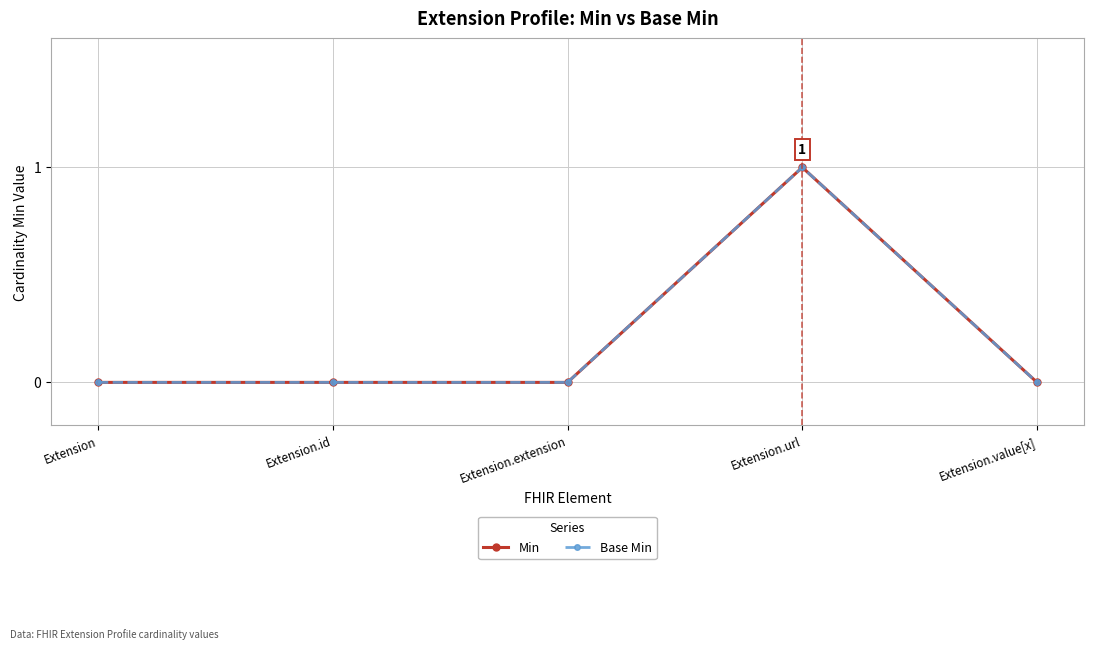

Which series has the largest range (max minus min)?

Min